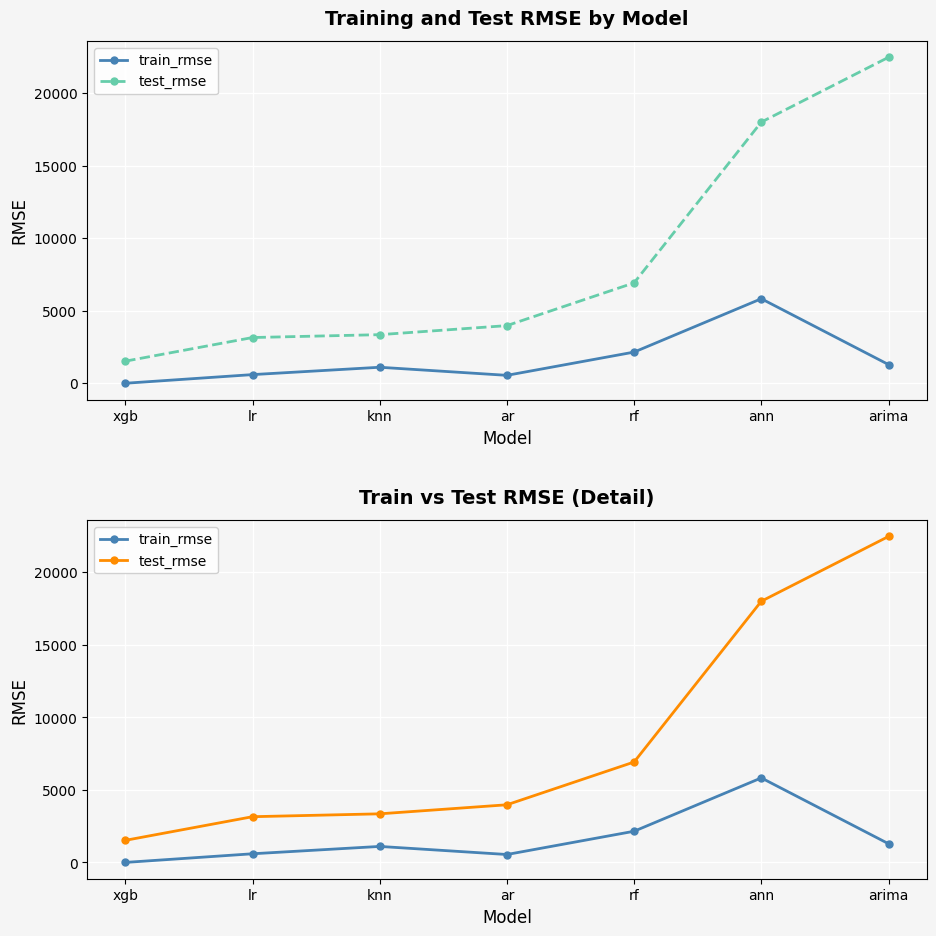

True or false: train_rmse and test_rmse cross at least once.

False